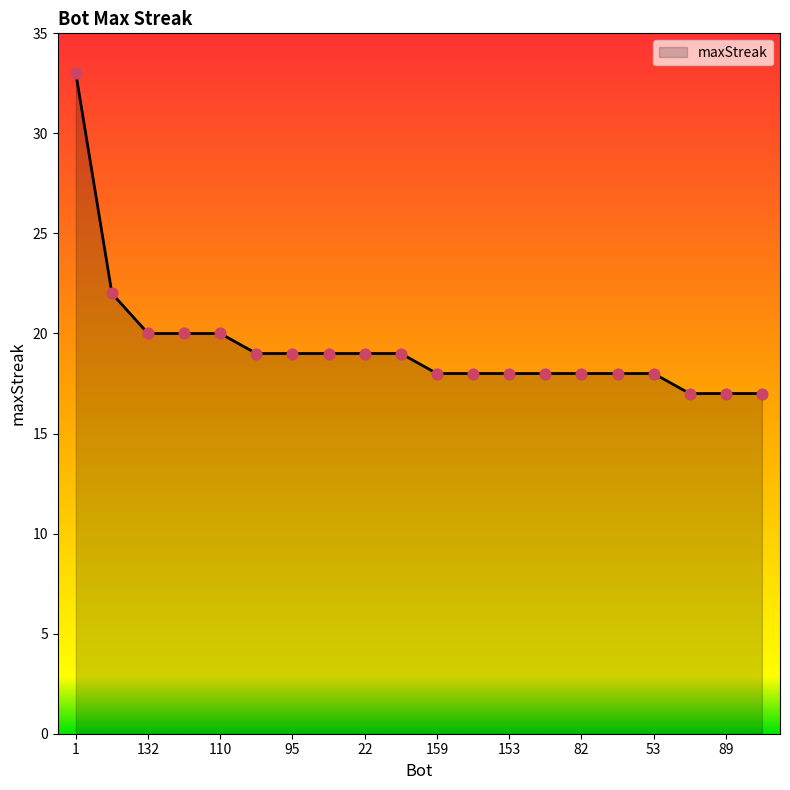

What is the smallest value displayed?

17